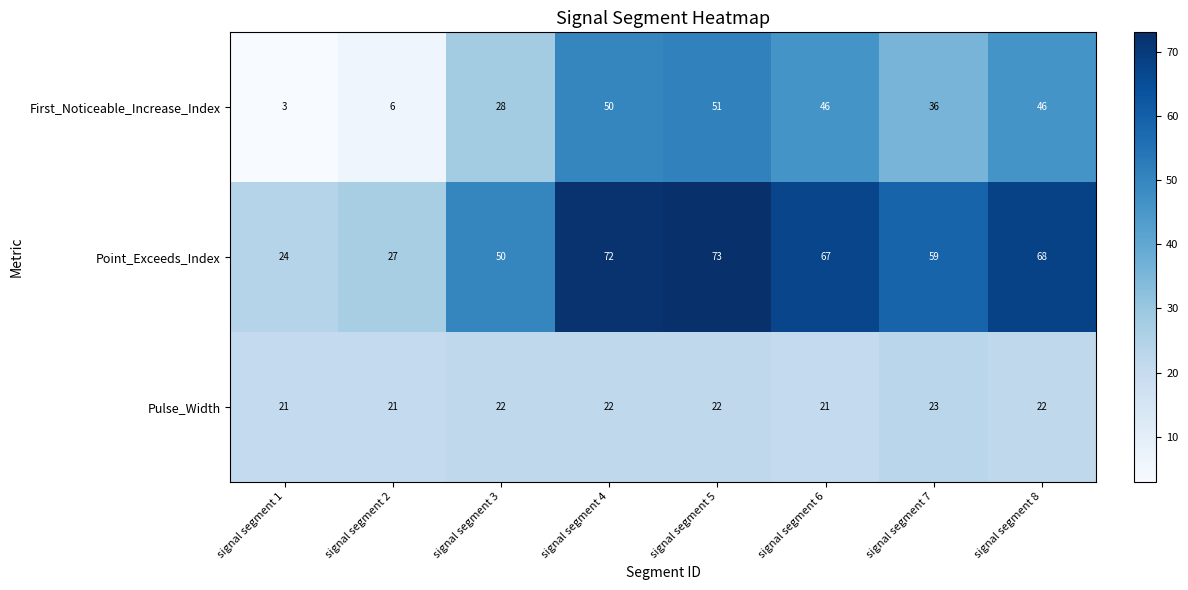

At which category is the sum across all series the highest?

signal segment 5